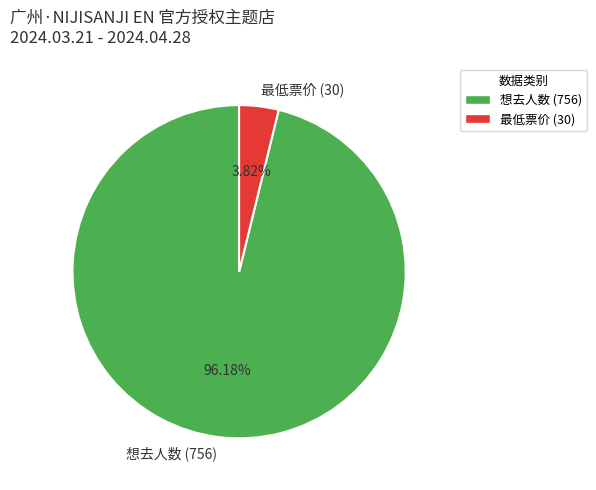

Between 最低票价 (30) and 想去人数 (756), which is larger?

想去人数 (756)